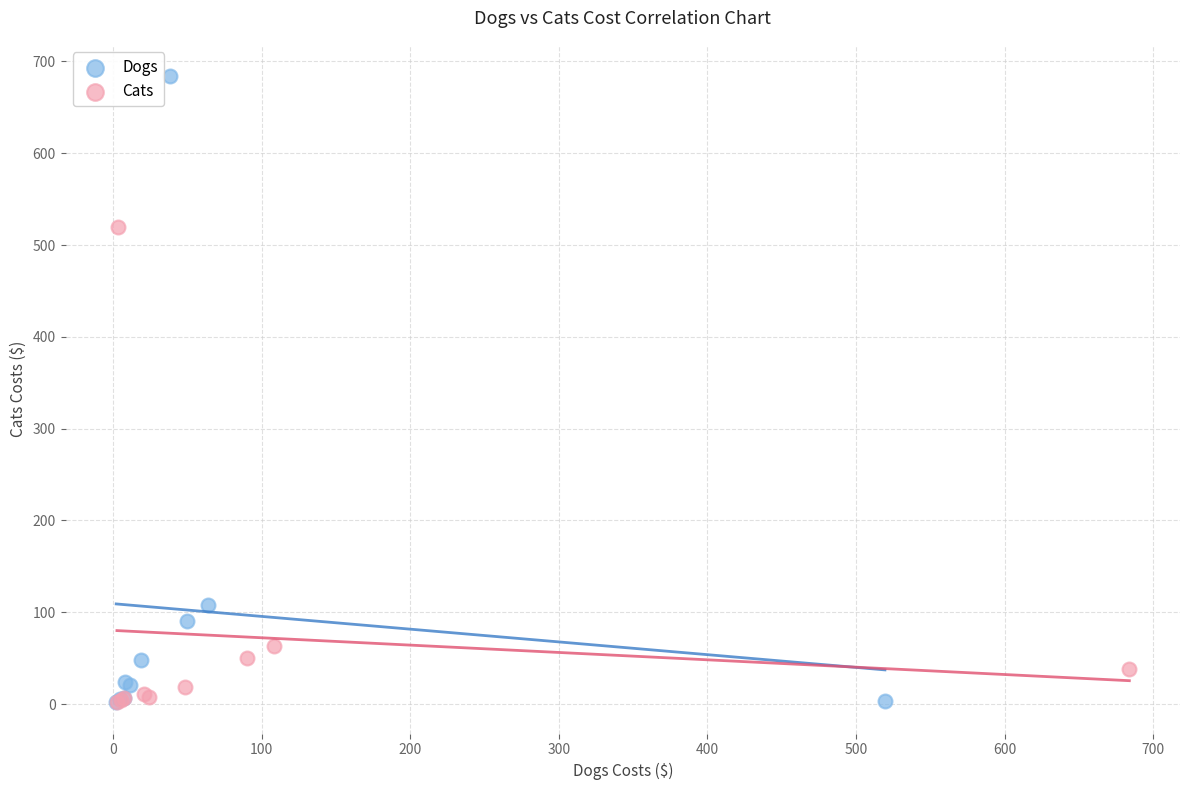

Which series reaches the maximum Y coordinate?

Dogs